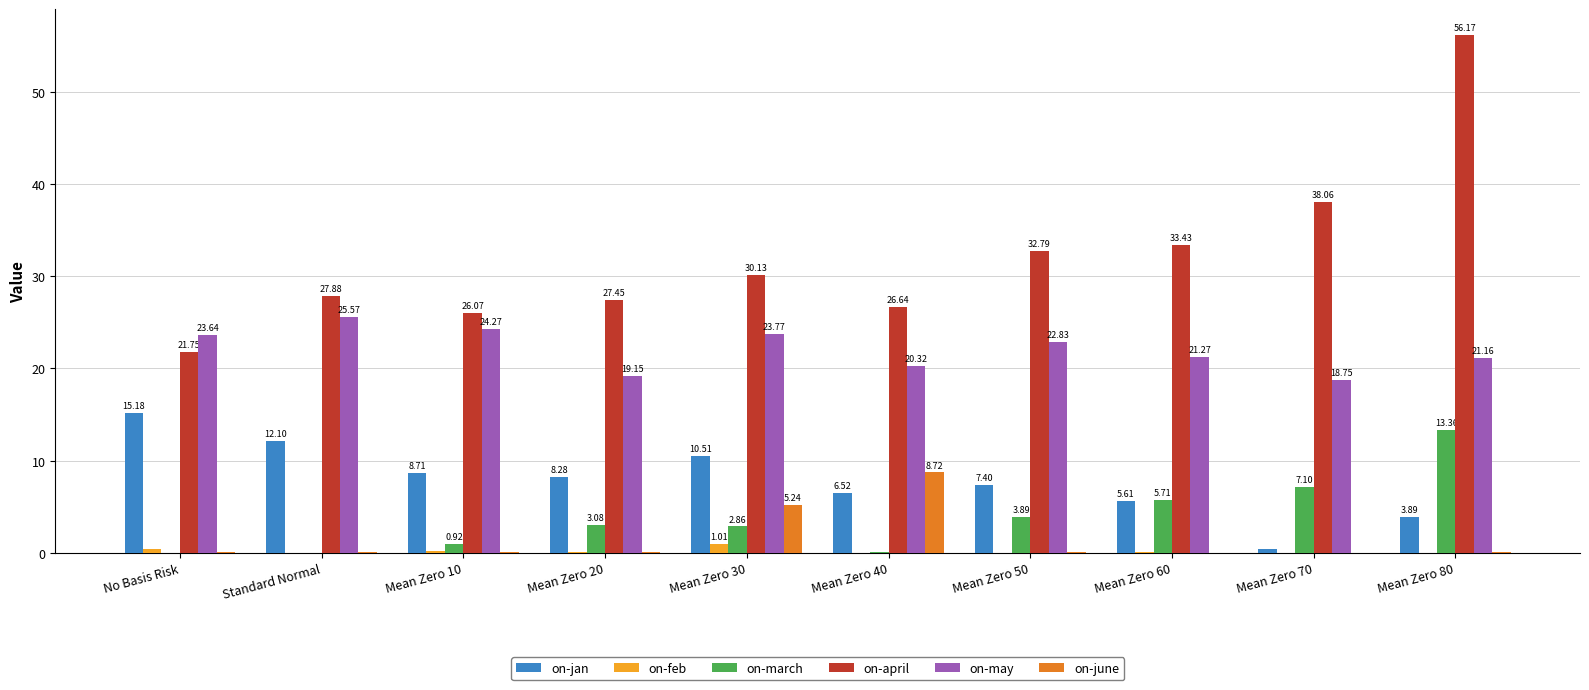

At which category is the sum across all series the highest?

Mean Zero 80